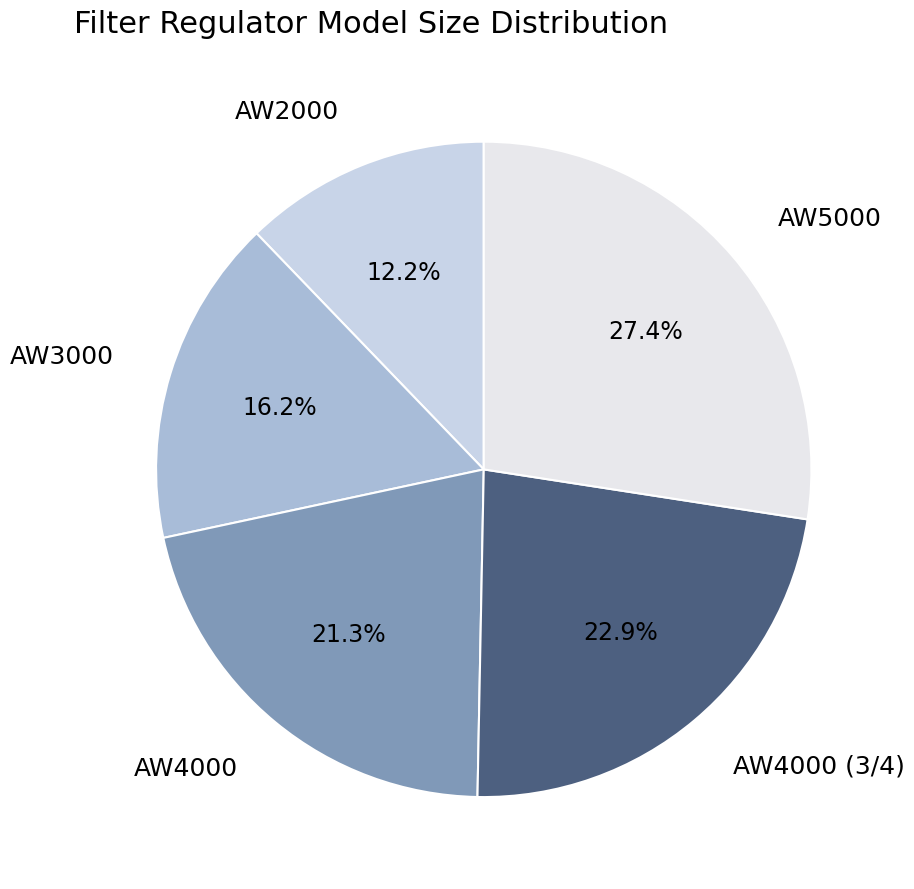

Combined, do AW4000 (3/4) and AW2000 account for over 50%?

No